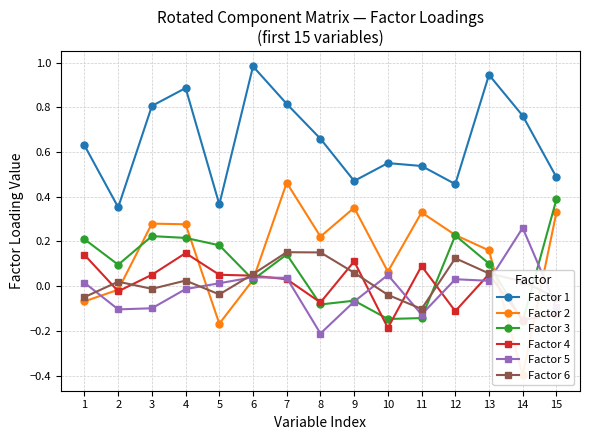

Reading left to right, transcribe all the data shown in this chart.

Factor 1: 1=0.6	2=0.4	3=0.8	4=0.9	5=0.4	6=1.0	7=0.8	8=0.7	9=0.5	10=0.6	11=0.5	12=0.5	13=0.9	14=0.8	15=0.5
Factor 2: 1=-0.1	2=-0.0	3=0.3	4=0.3	5=-0.2	6=0.0	7=0.5	8=0.2	9=0.4	10=0.1	11=0.3	12=0.2	13=0.2	14=-0.4	15=0.3
Factor 3: 1=0.2	2=0.1	3=0.2	4=0.2	5=0.2	6=0.0	7=0.1	8=-0.1	9=-0.1	10=-0.1	11=-0.1	12=0.2	13=0.1	14=-0.2	15=0.4
Factor 4: 1=0.1	2=-0.0	3=0.1	4=0.1	5=0.1	6=0.0	7=0.0	8=-0.1	9=0.1	10=-0.2	11=0.1	12=-0.1	13=0.1	14=-0.2	15=-0.1
Factor 5: 1=0.0	2=-0.1	3=-0.1	4=-0.0	5=0.0	6=0.0	7=0.0	8=-0.2	9=-0.1	10=0.1	11=-0.1	12=0.0	13=0.0	14=0.3	15=-0.1
Factor 6: 1=-0.0	2=0.0	3=-0.0	4=0.0	5=-0.0	6=0.1	7=0.2	8=0.2	9=0.1	10=-0.0	11=-0.1	12=0.1	13=0.1	14=0.0	15=-0.1